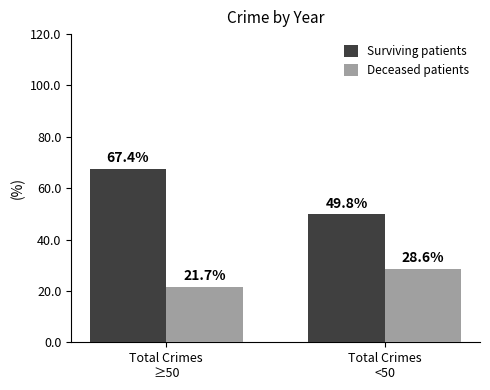

Reading left to right, extract all data points from this chart.

Surviving patients: 67.4	49.8
Deceased patients: 21.7	28.6